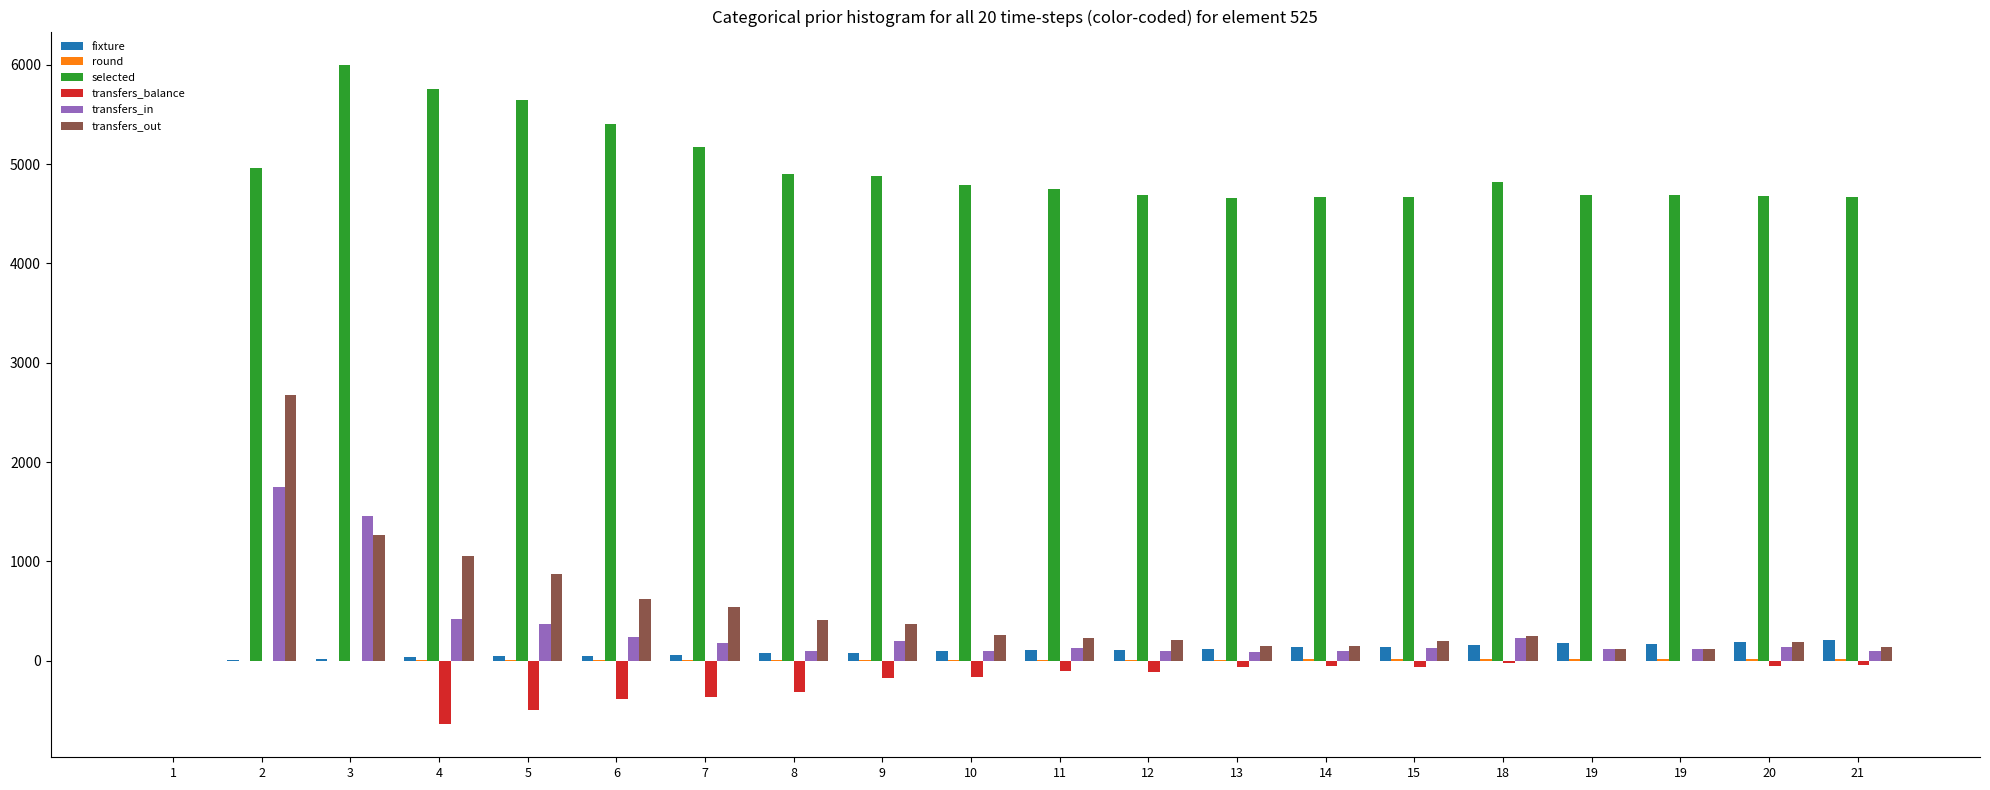

What is the value of the transfers_in bar at the 15th from the left?

133